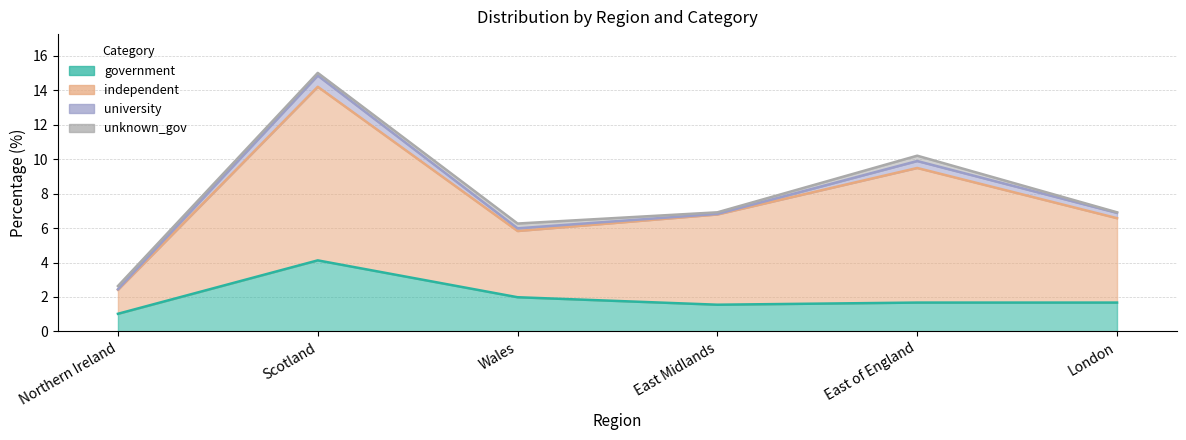

What is the minimum value shown in the chart?

1.0